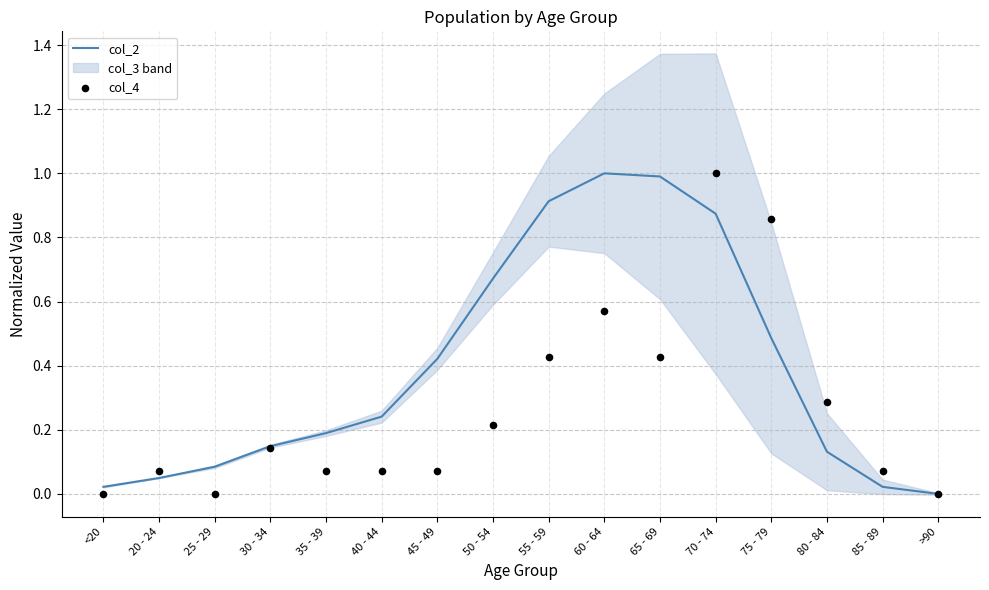

What is the total value across all series at 85 - 89?

0.1